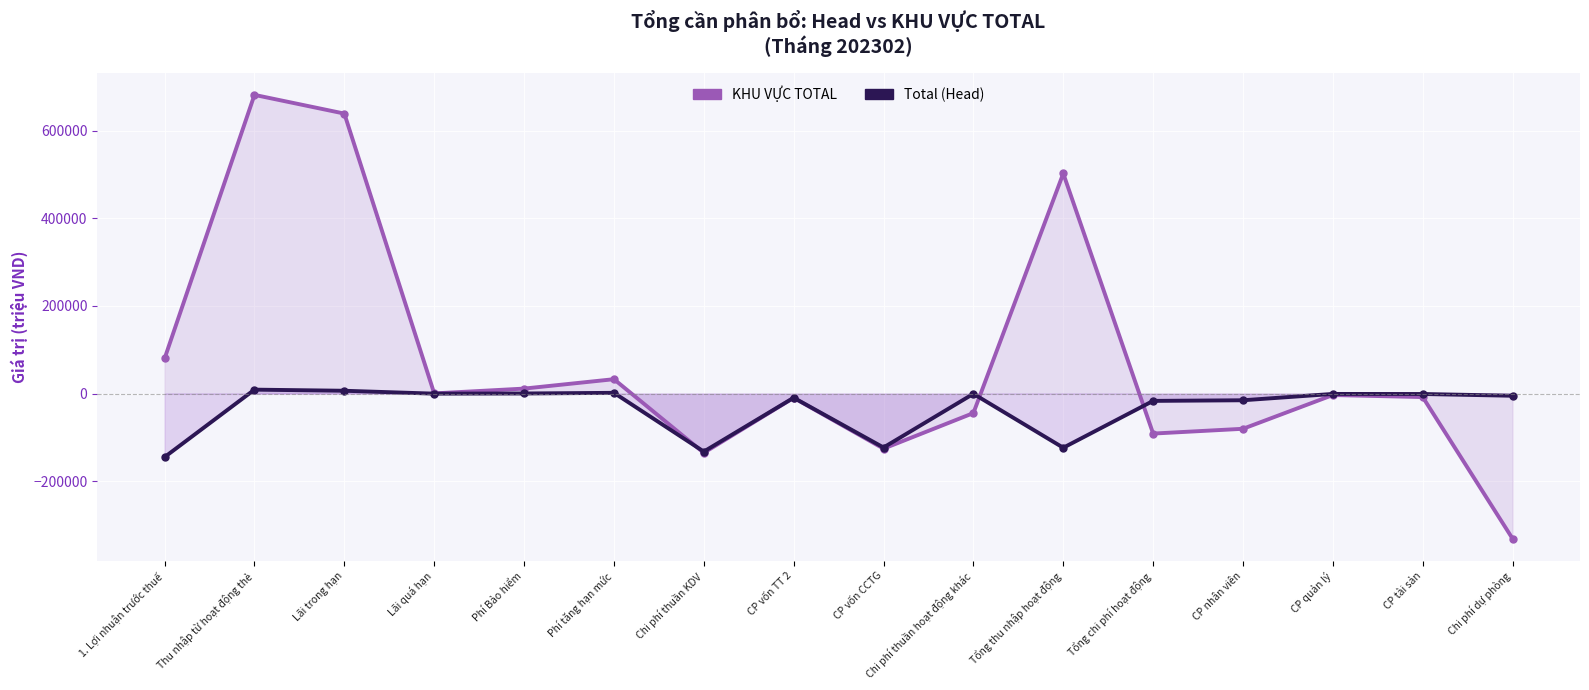

What is the approximate value of Total (Head) at CP vốn TT 2?

-9320.7